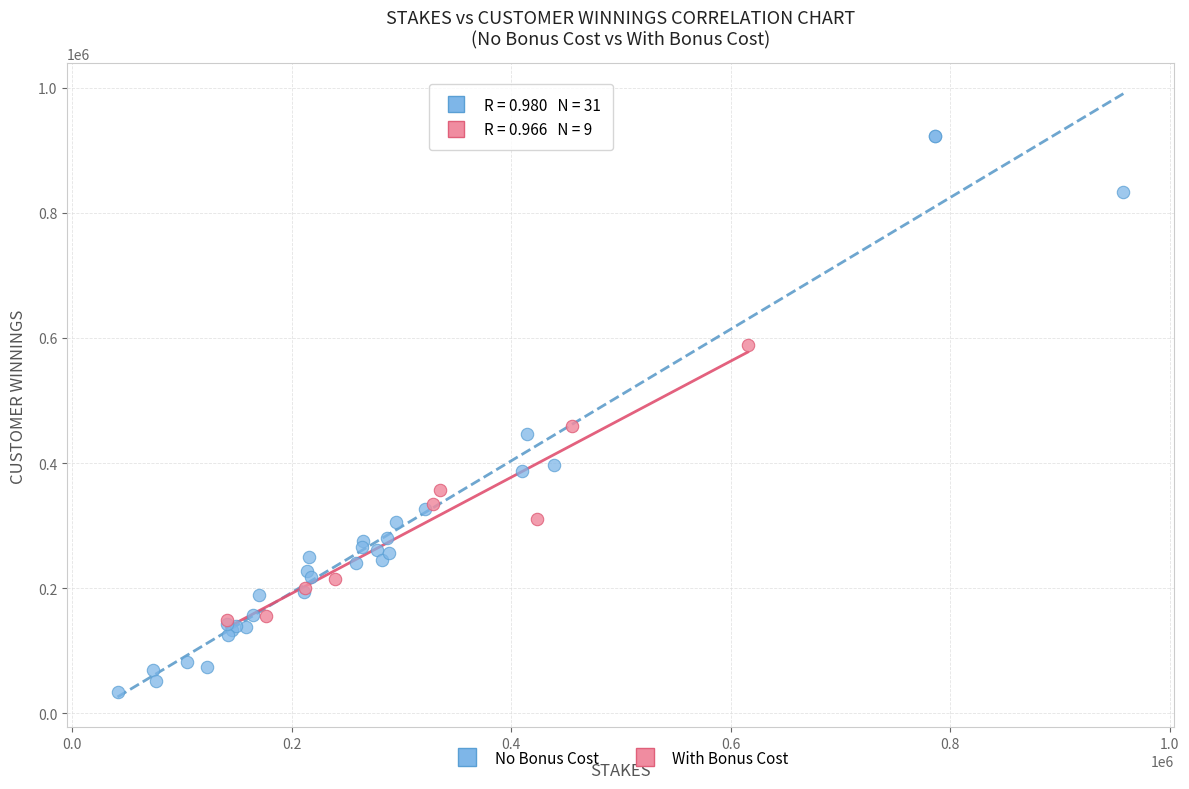

Which series has the widest spread of Y values?

No Bonus Cost